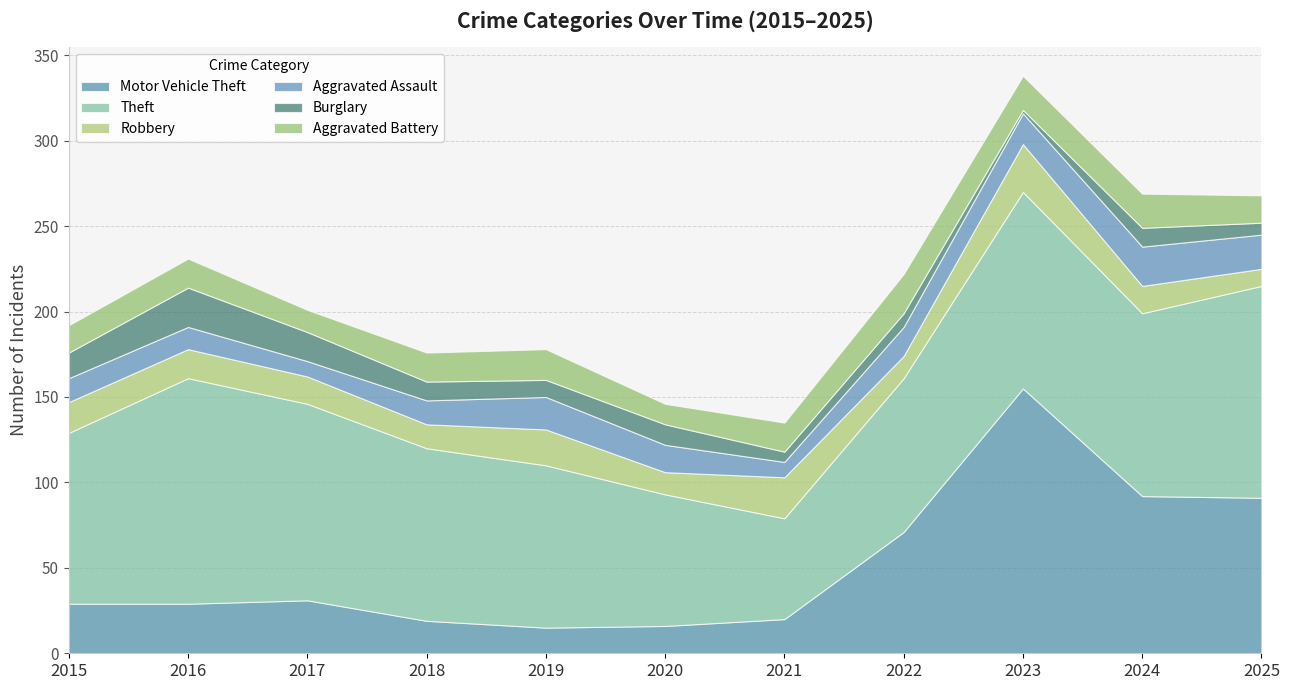

Between 2020 and 2023, which series saw the biggest shift?

Motor Vehicle Theft